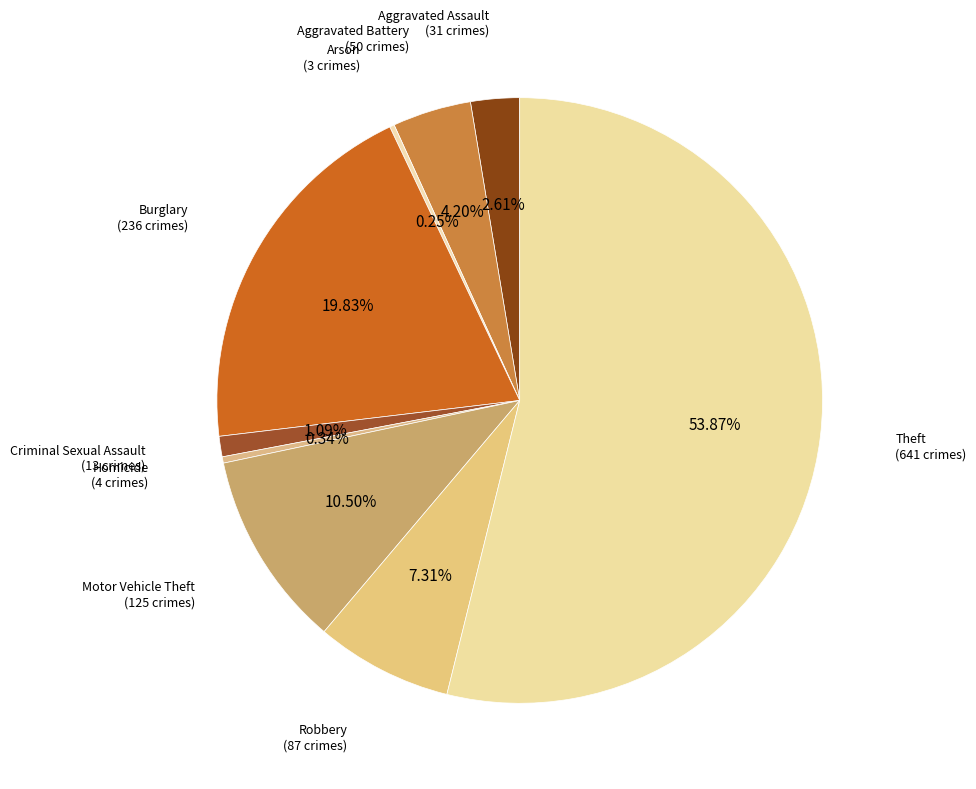

Is the sum of Theft and Burglary greater than half?

Yes